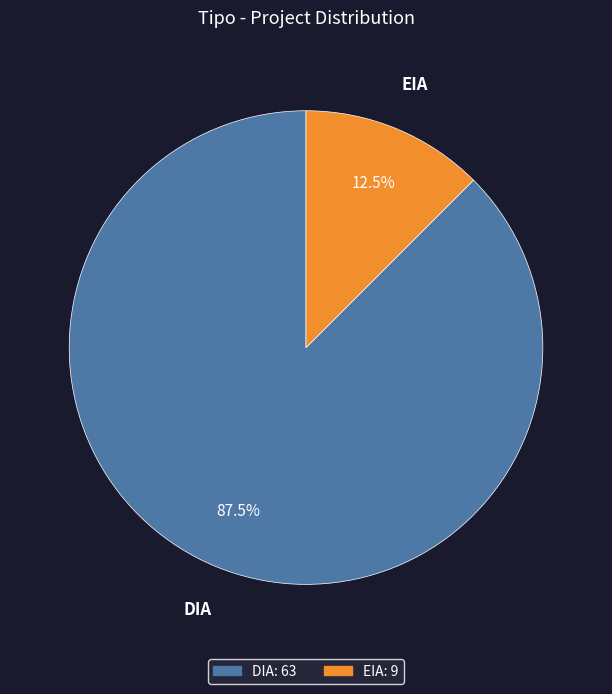

The DIA slice represents 78% of the pie. True or false?

False